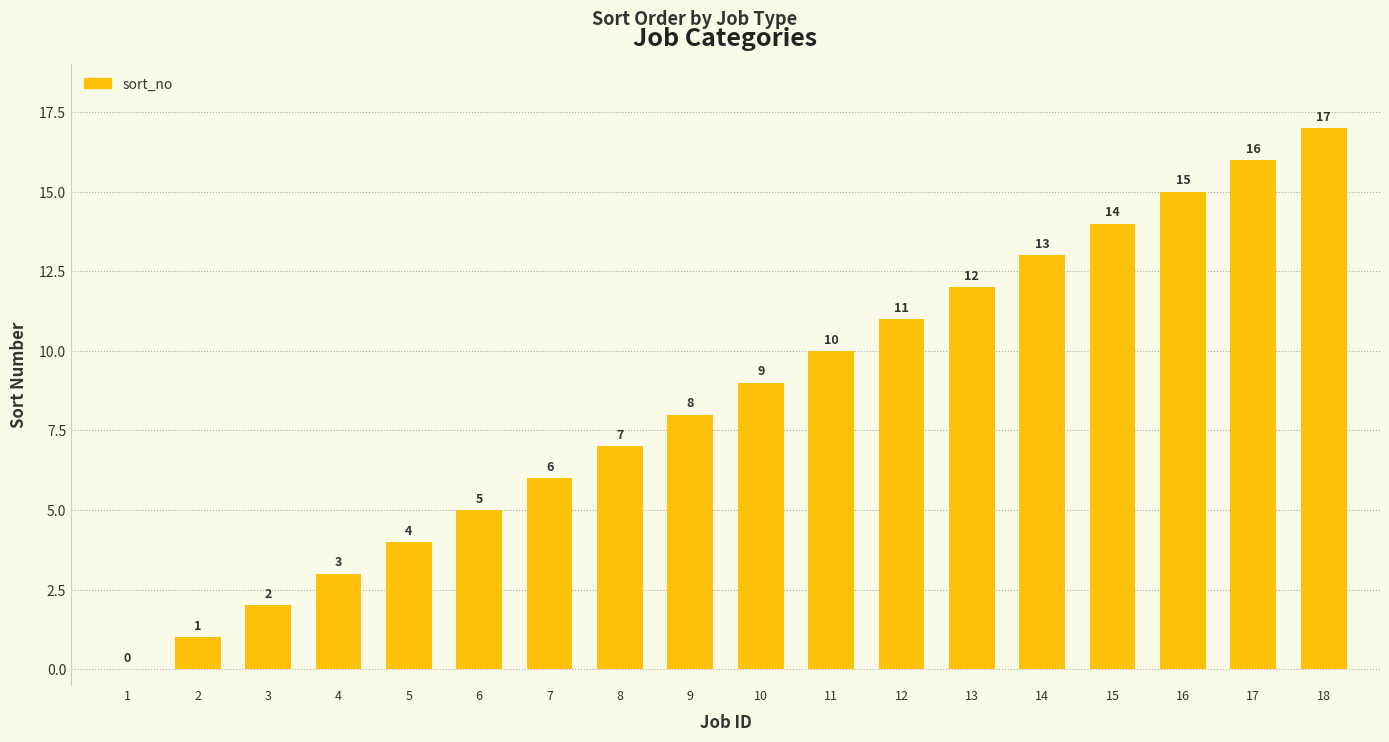

Reading left to right, extract all data points from this chart.

0	1	2	3	4	5	6	7	8	9	10	11	12	13	14	15	16	17